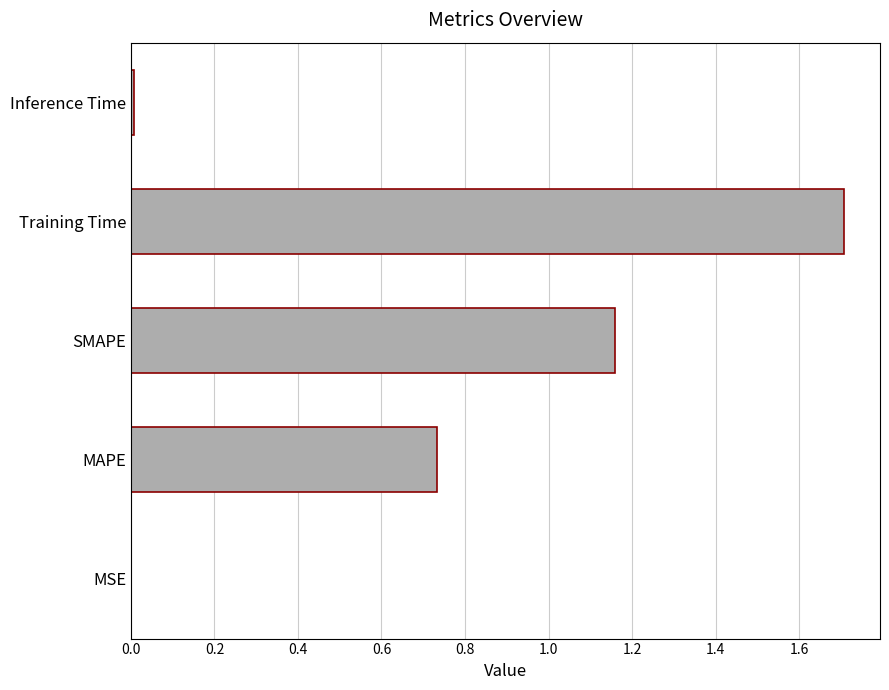

The value at SMAPE is 1.9. True or false?

False